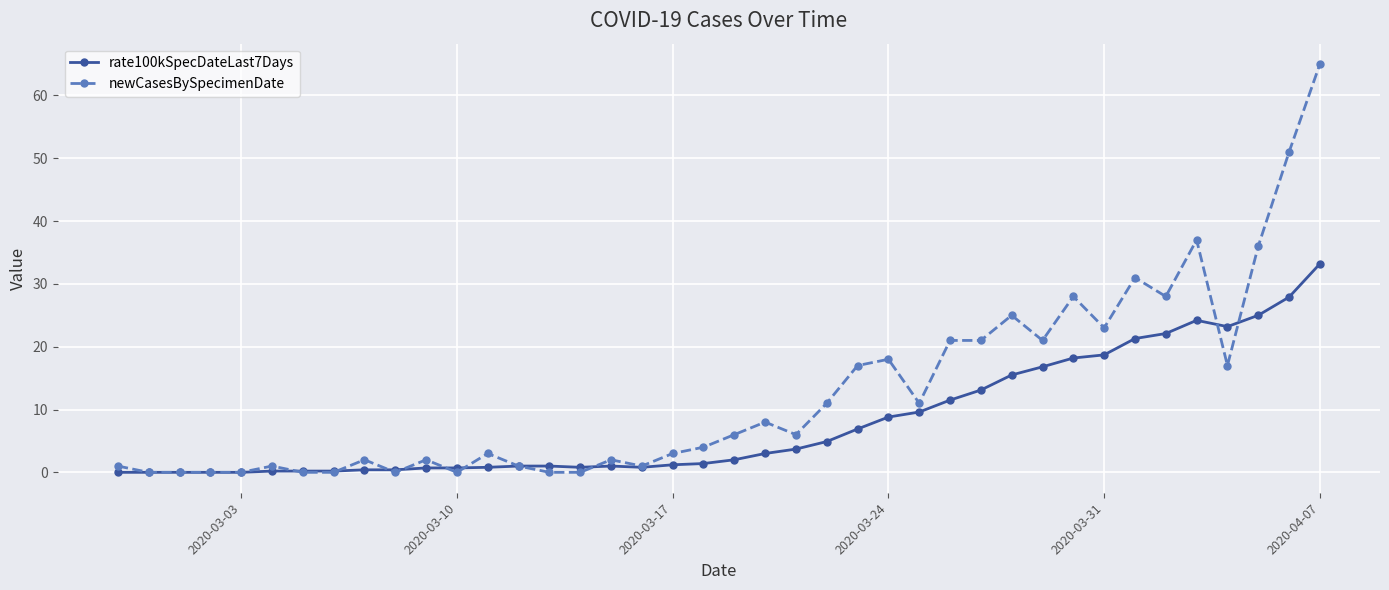

Which series has the largest range (max minus min)?

newCasesBySpecimenDate